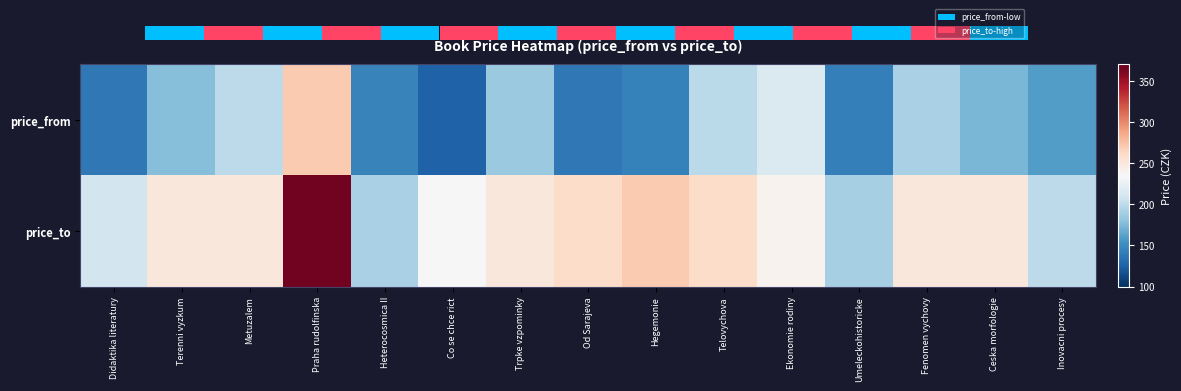

The price_from series shows 200 at Metuzalem. True or false?

True